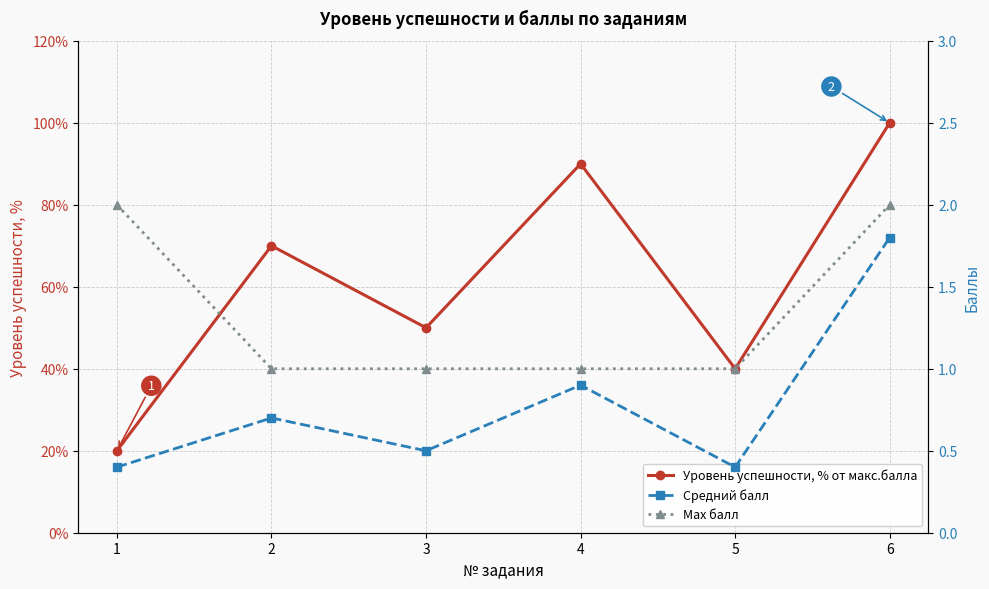

What is the value of the Max балл point at the 5th from the left?

1.0